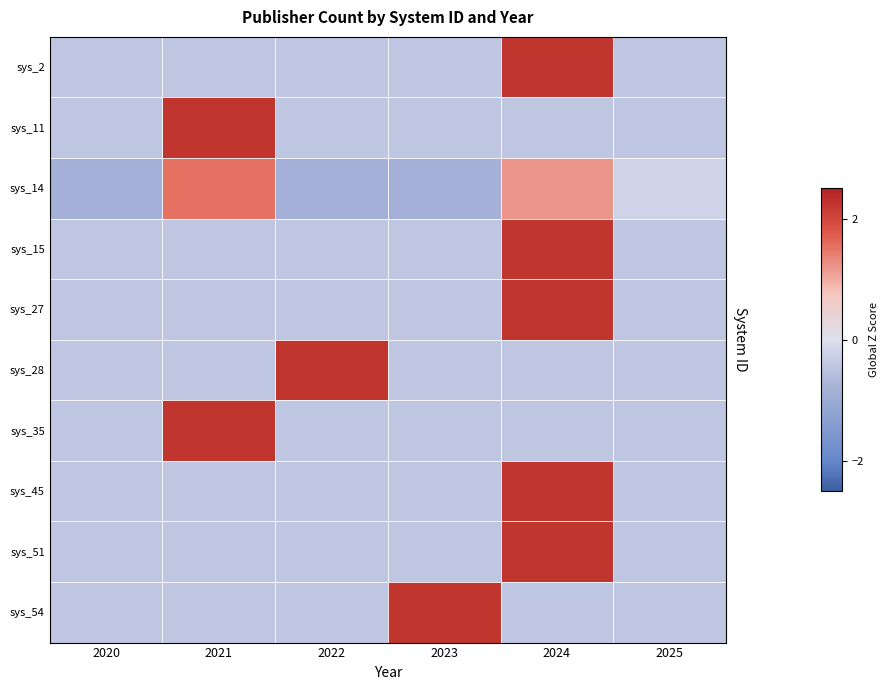

What is the total value across all series at 2025?

-4.2